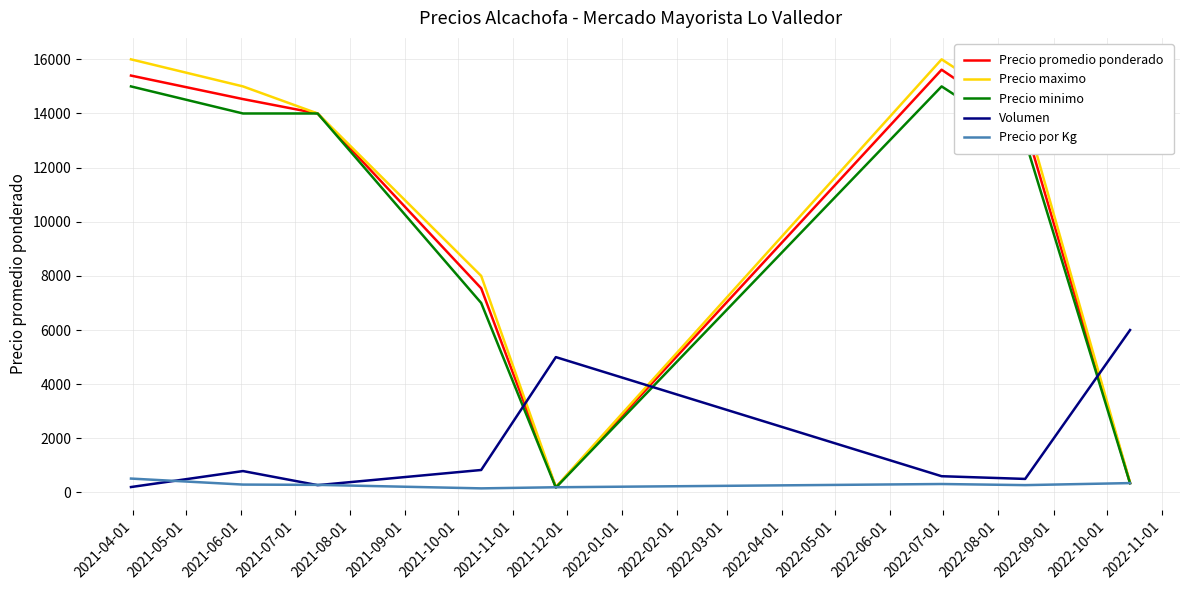

What is the maximum value for Precio por Kg?

513